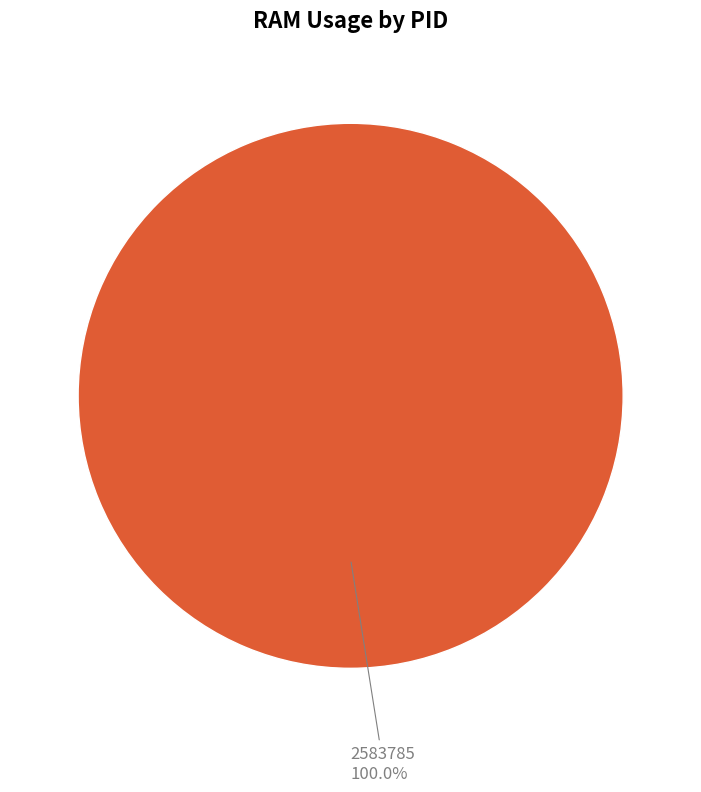

Is there any slice that represents more than half of the pie?

Yes